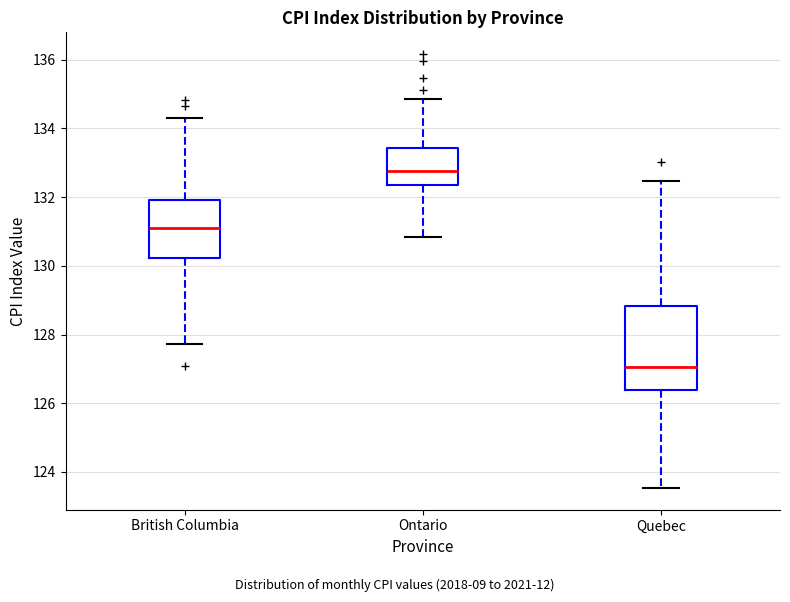

Reading left to right, transcribe this box plot: for each box, give where its median line is, the range the box spans, and where its two whiskers end, as read against the y-axis. The values are not printed on the chart, so give them approximately, as read against the axis.

British Columbia: median 131.2, box 130.2 to 132.0, whiskers 127.8 to 134.4
Ontario: median 132.8, box 132.4 to 133.4, whiskers 130.8 to 134.8
Quebec: median 127.0, box 126.4 to 128.8, whiskers 123.6 to 132.4